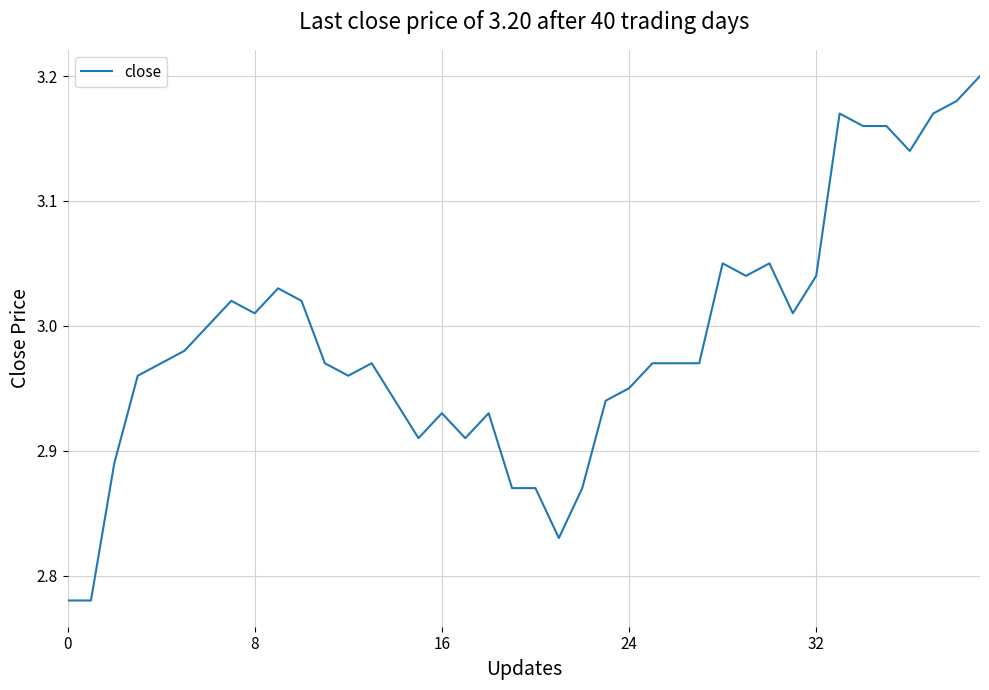

What is the difference between the maximum and minimum values?

0.4